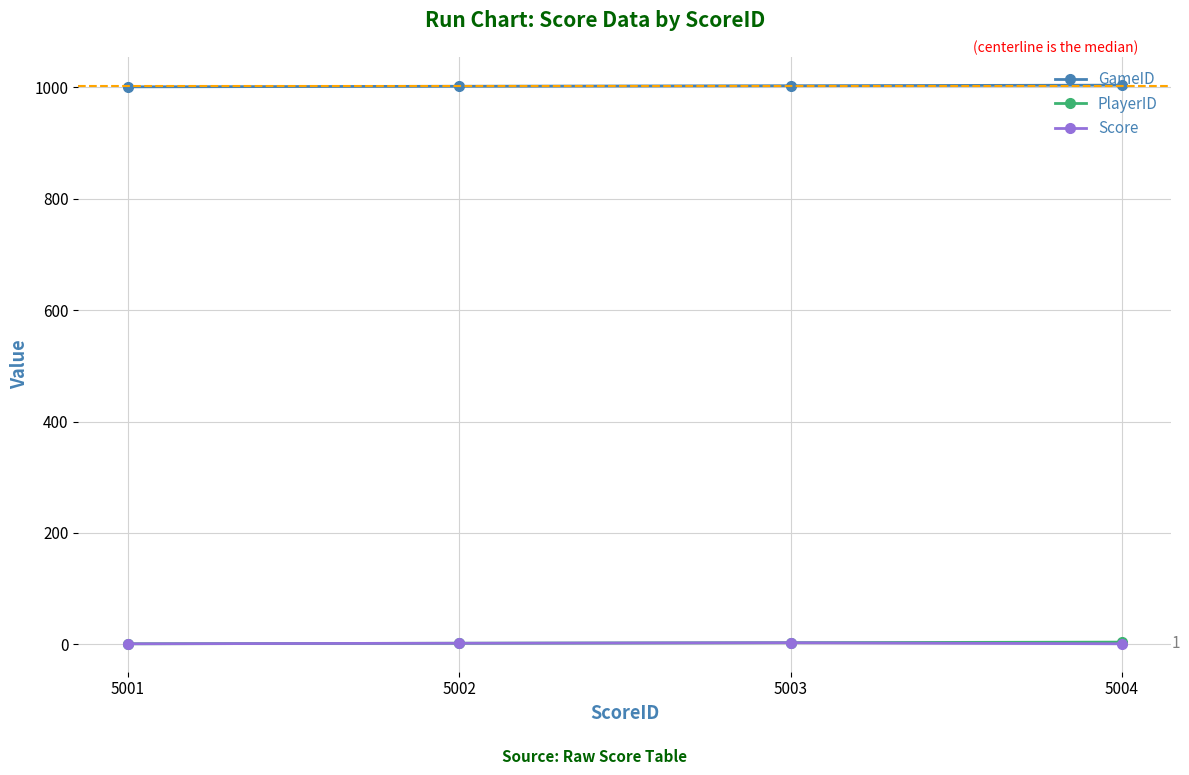

What is the lowest value of the Score series?

1